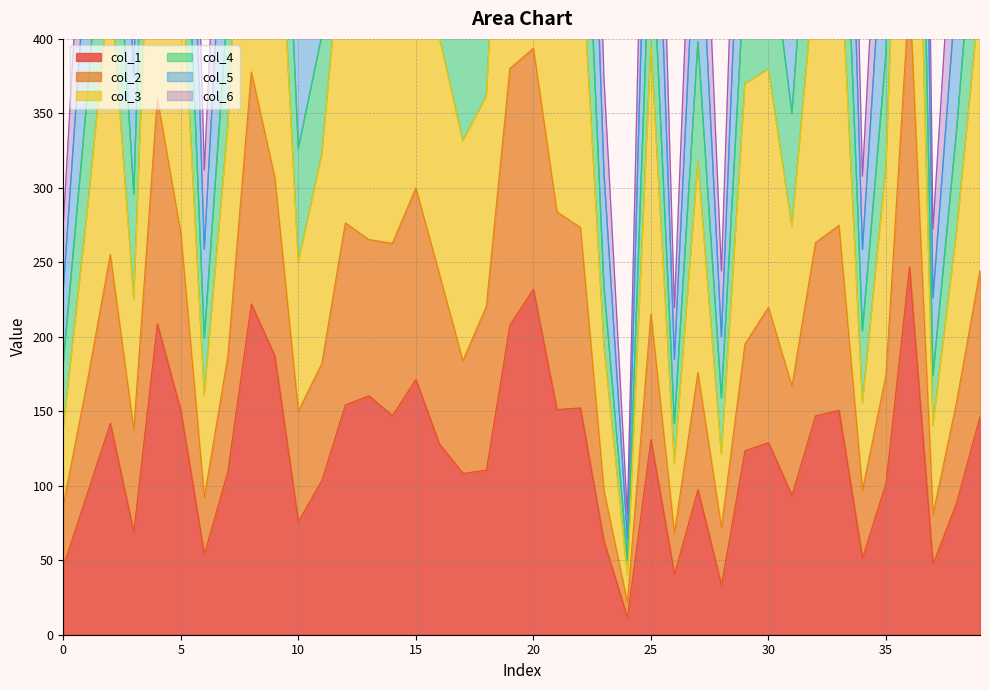

True or false: col_3 and col_1 cross at least once.

False